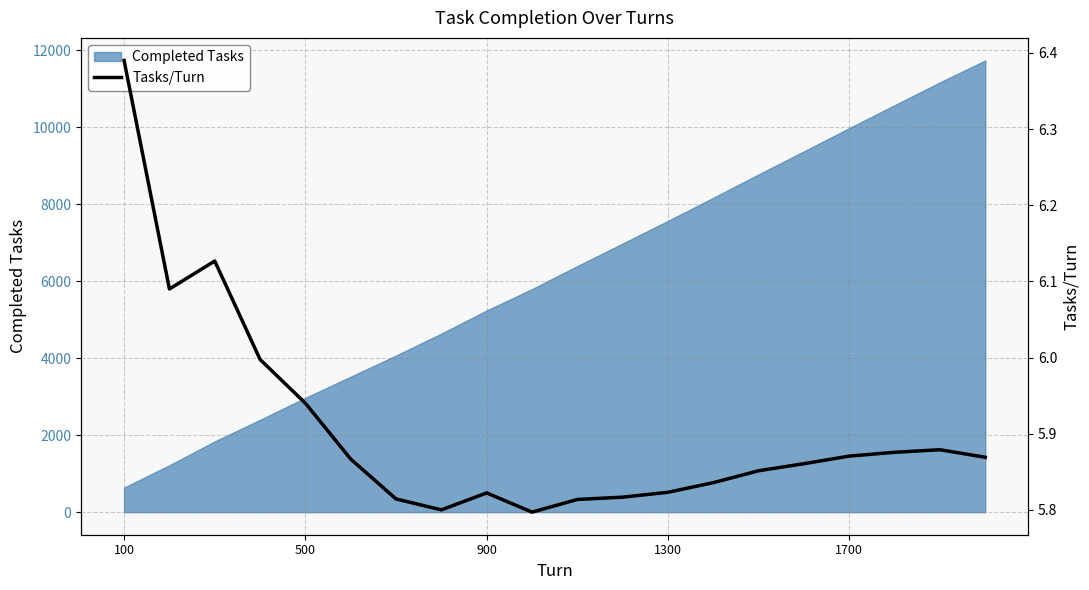

The Completed Tasks series shows 5240 at 900. True or false?

True